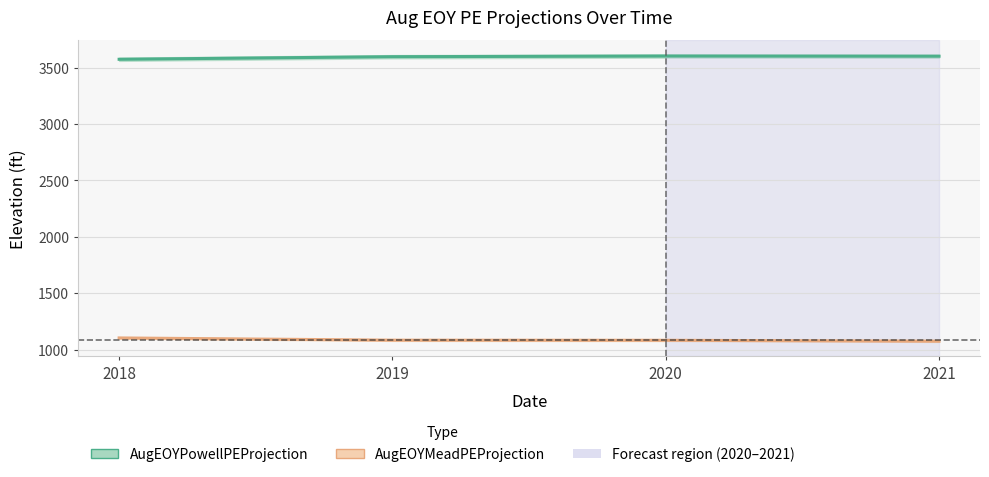

What is the spread (max minus min) of values at 2018?

2470.6